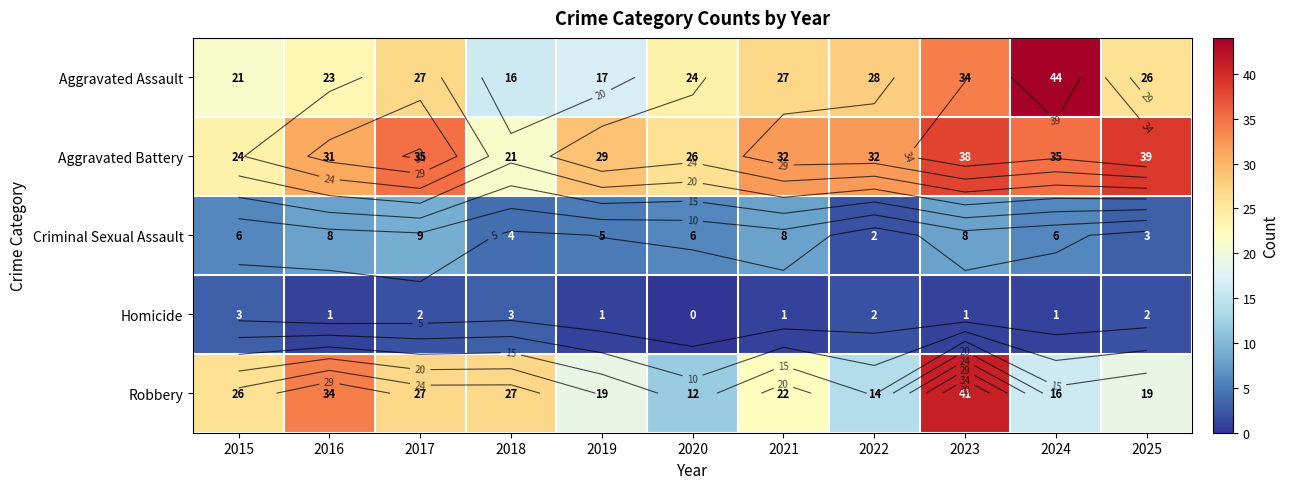

How many distinct data groups are displayed?

5